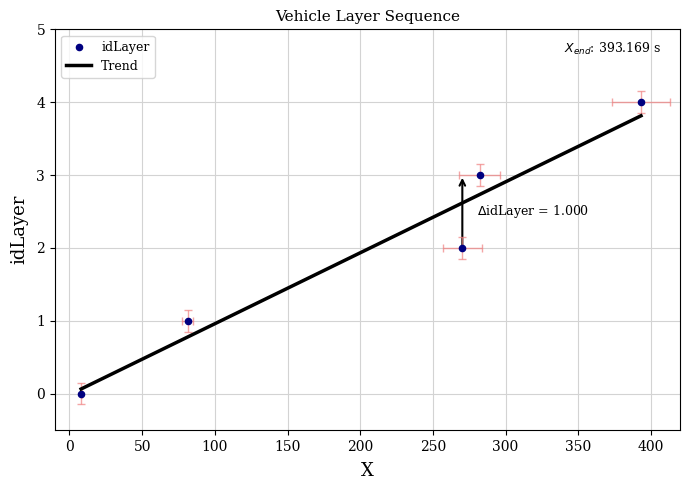

Which has a higher value, 282.262008058577 or 270.262008058577?

282.262008058577